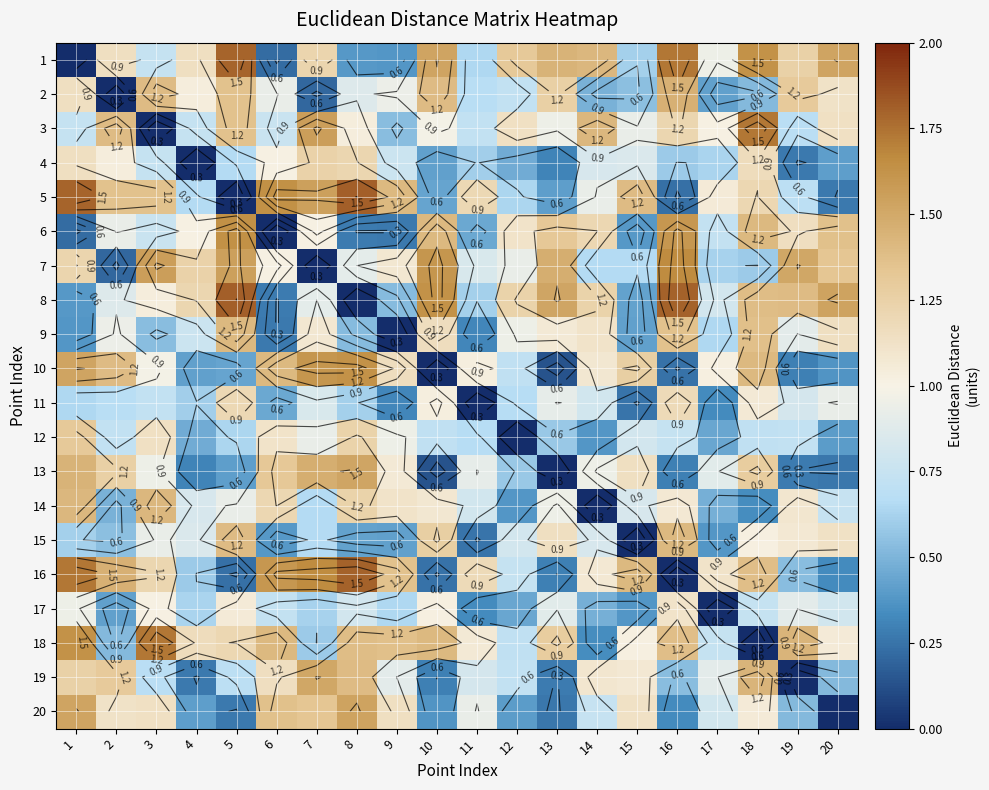

Which category has the lowest value in the 11 series?

11